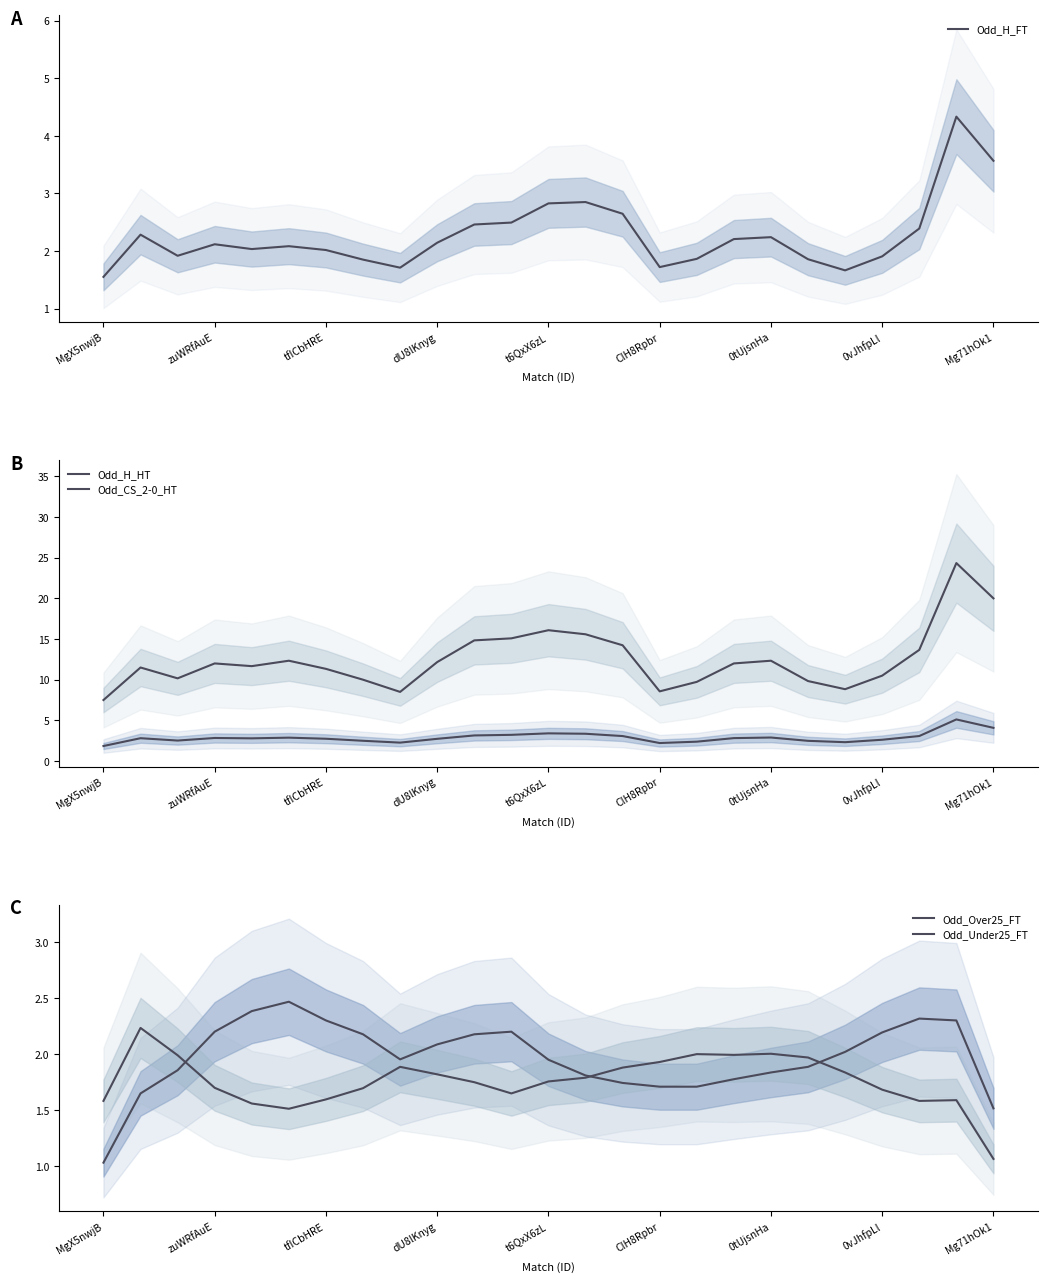

What is the sum of the Odd_CS_2-0_HT values at 11 and 16?

24.8